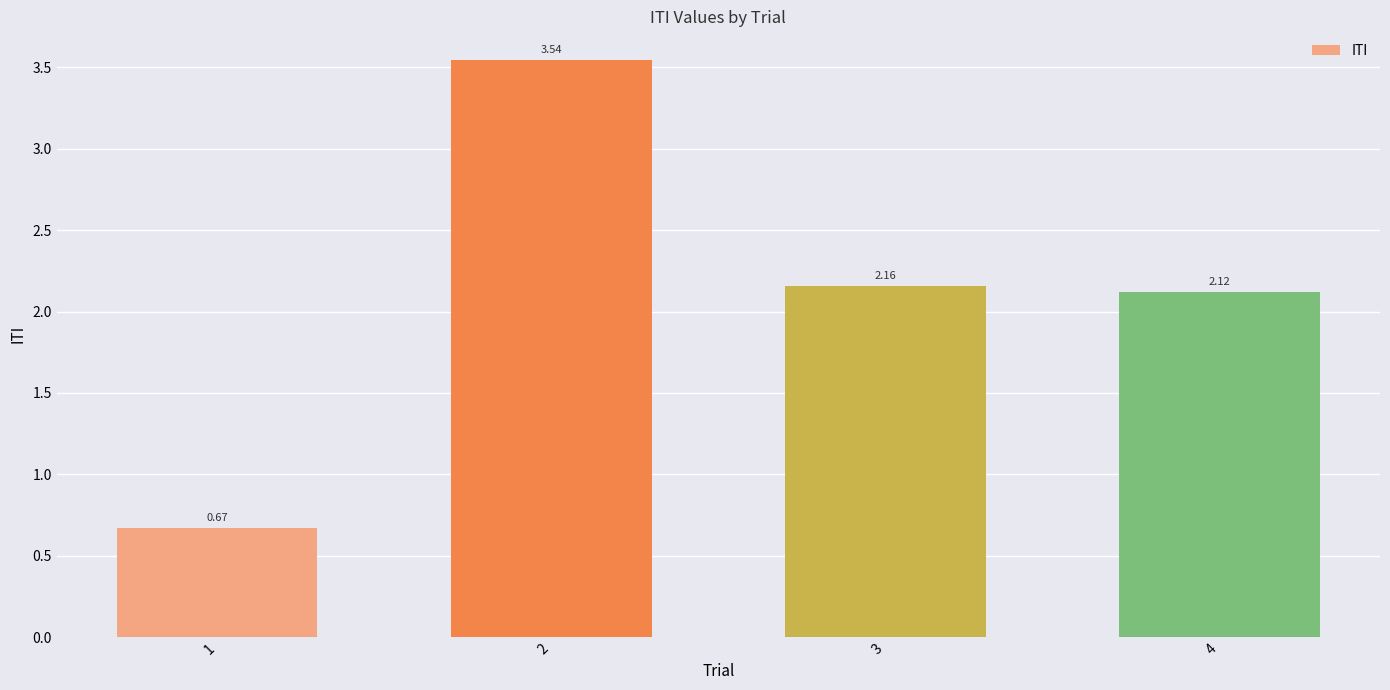

At which category does the chart reach its minimum across all series?

1